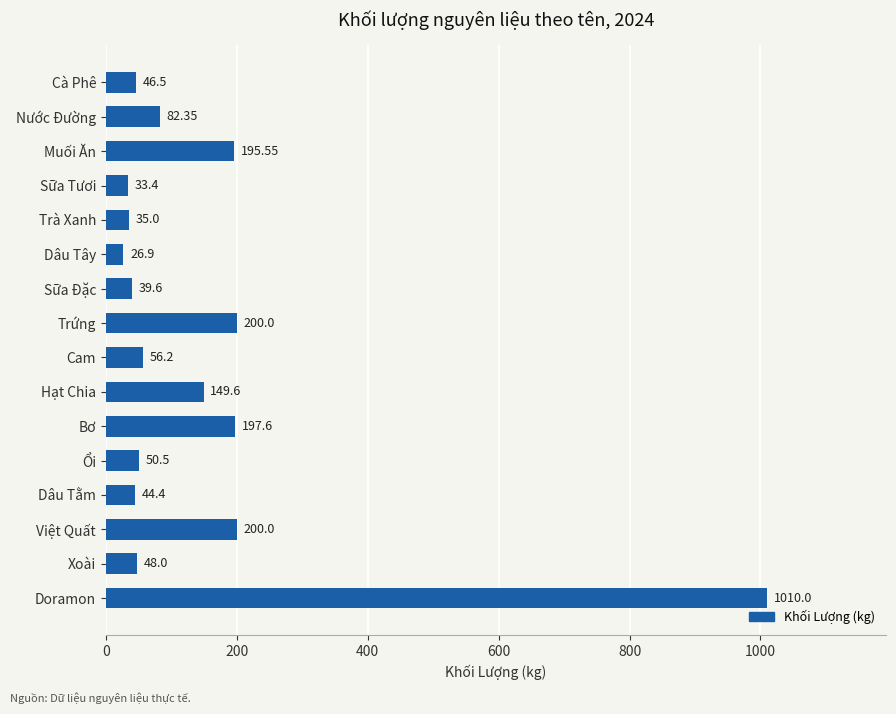

What is the change in value from Dâu Tây to Sữa Đặc?

+12.7